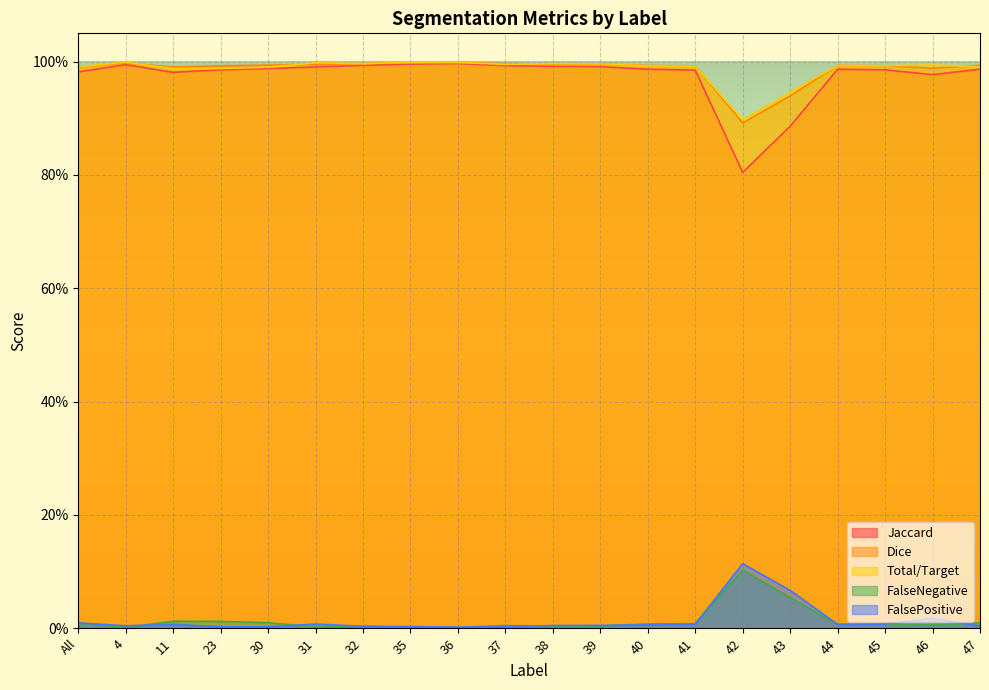

True or false: Dice and FalsePositive intersect in this chart.

False